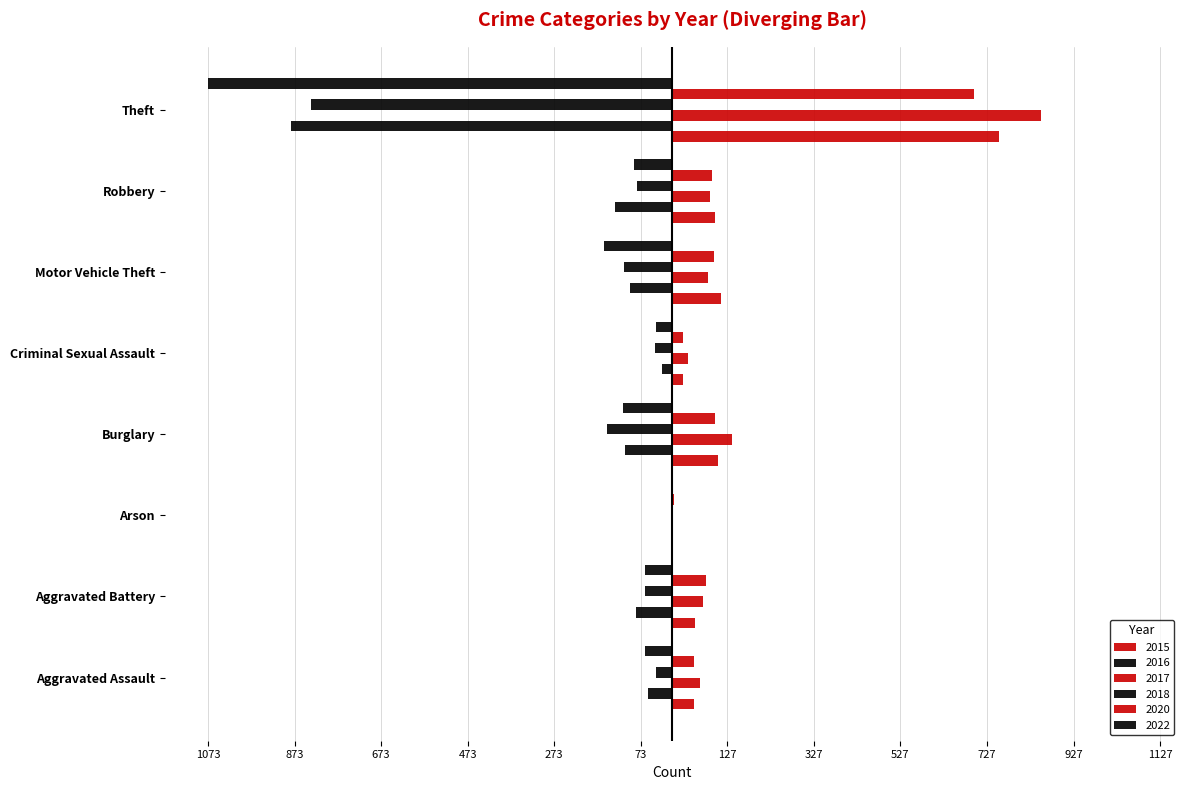

List the series in order of their peak value, highest first.

2017, 2015, 2020, 2016, 2018, 2022